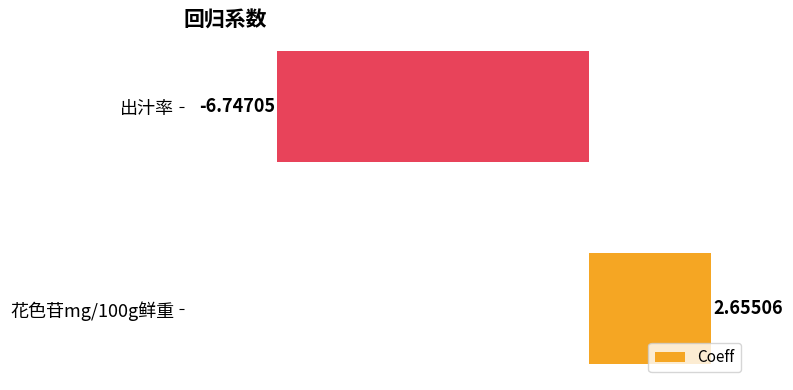

What is the difference between the maximum and minimum values?

9.4